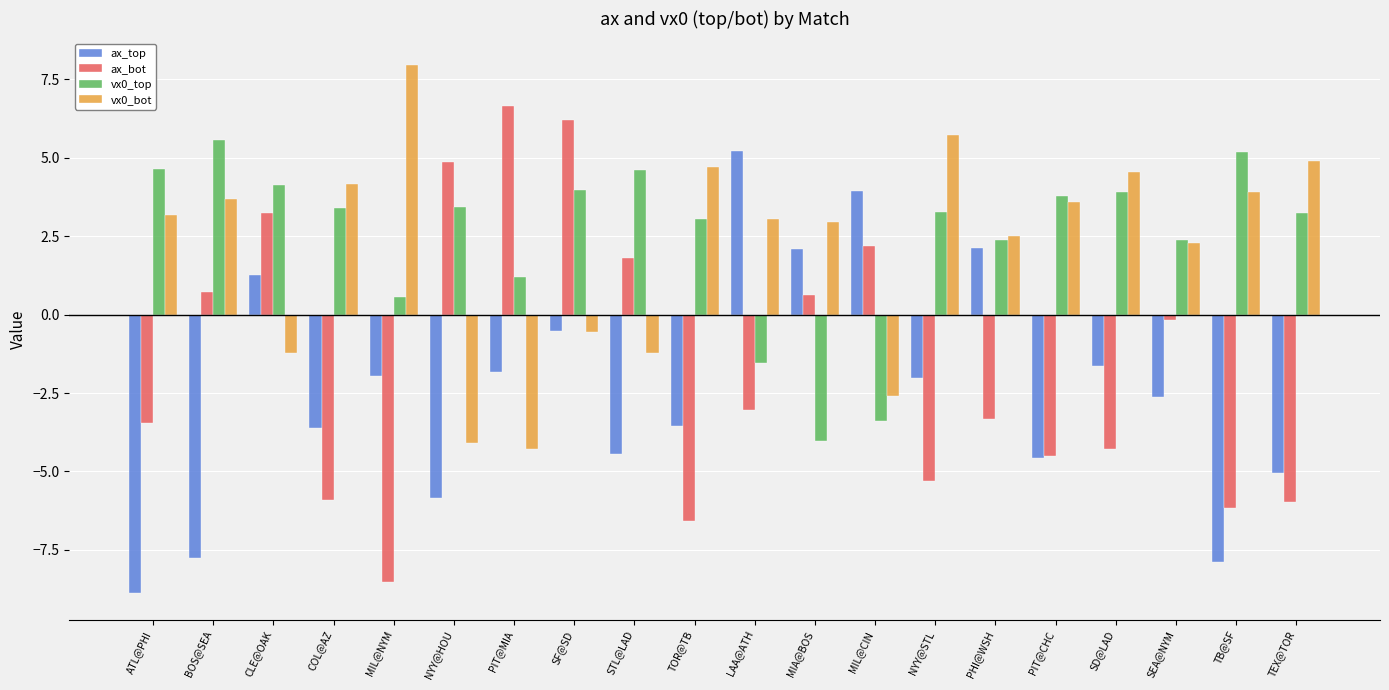

What position from the right is PIT@MIA?

14